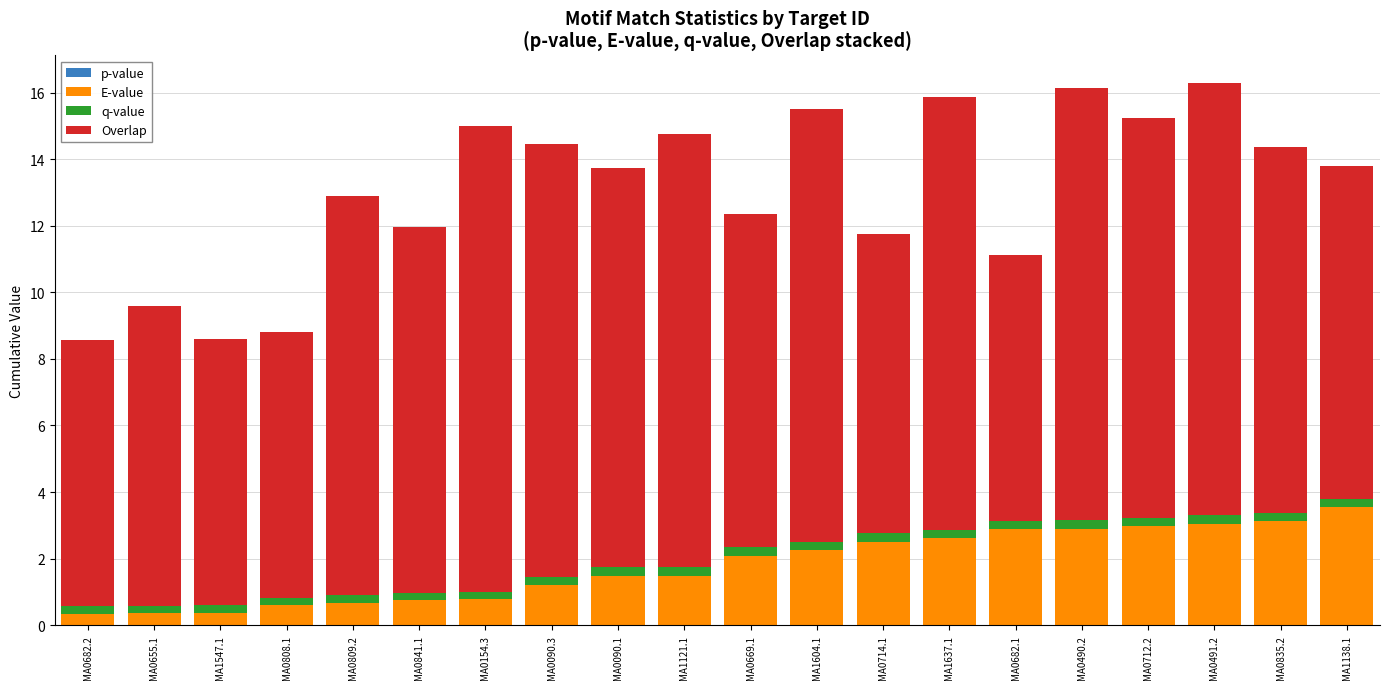

True or false: Overlap has a value of 12.0 at MA0090.1.

True